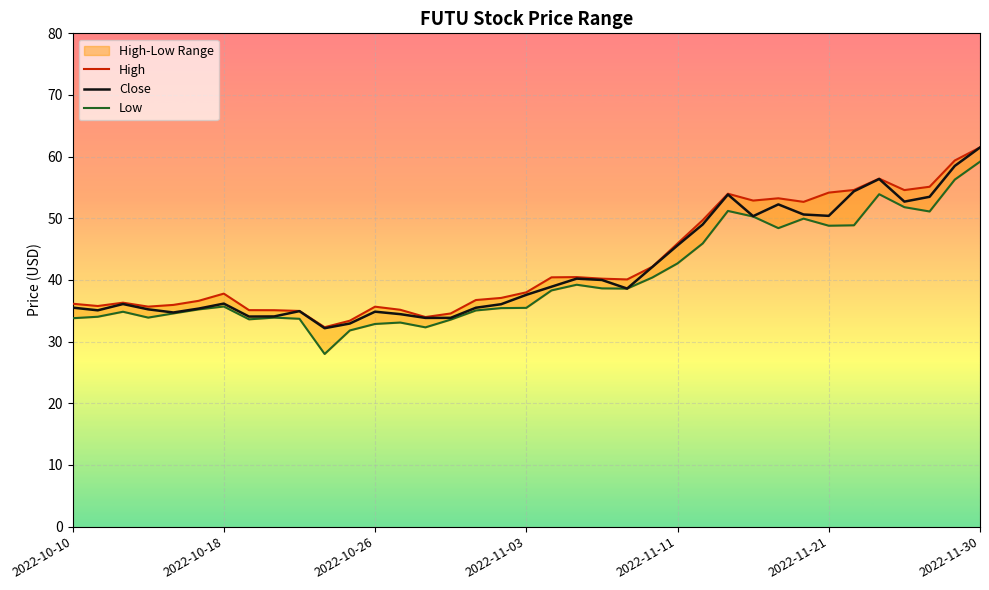

What is the value of the Low point at the 12th from the left?

31.8